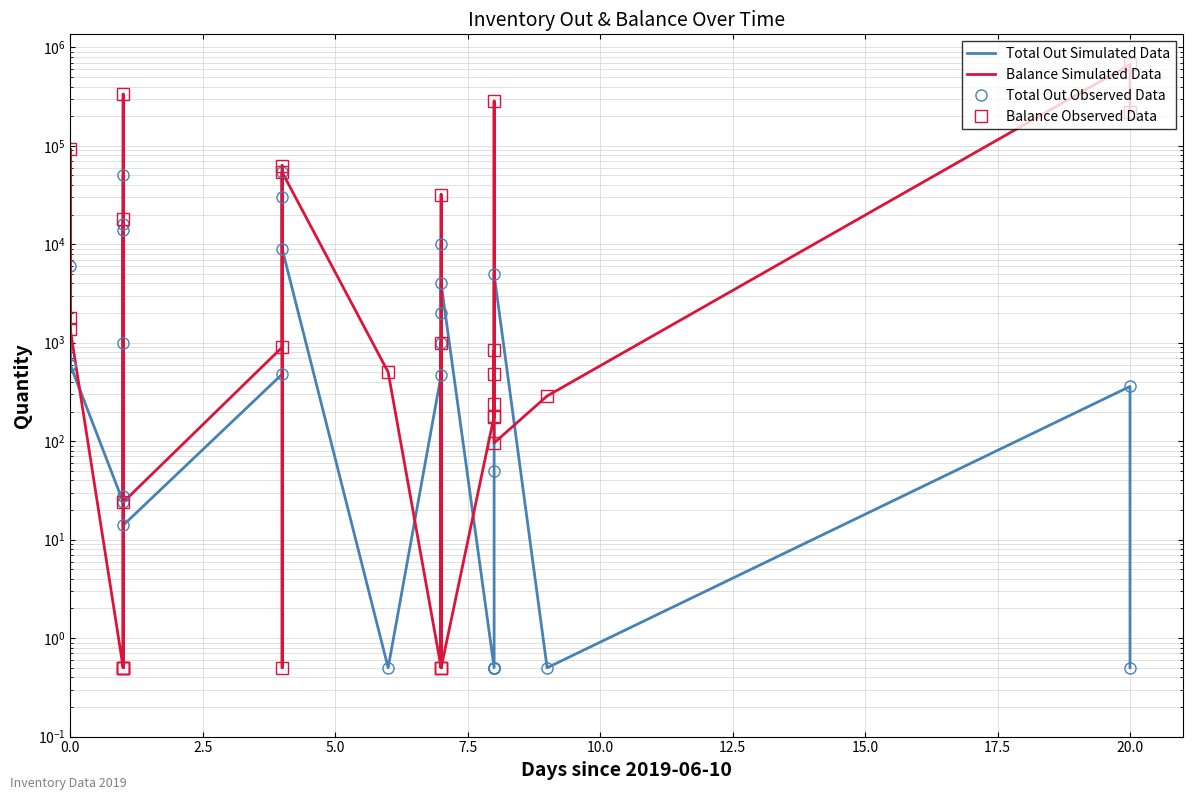

How many data points in Balance Observed Data are less than 504?

15